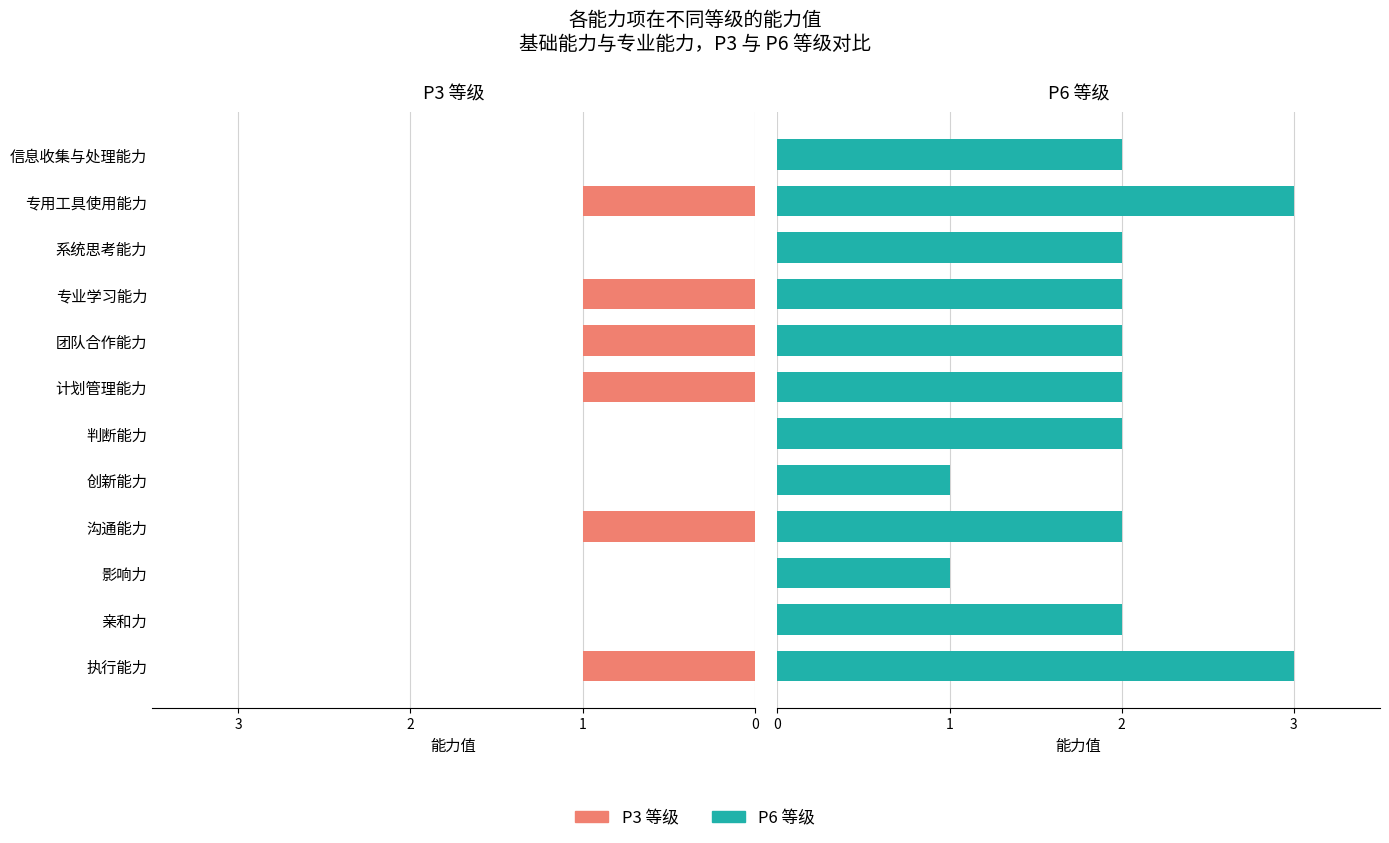

What is the difference between the highest and lowest values at 专业学习能力?

1